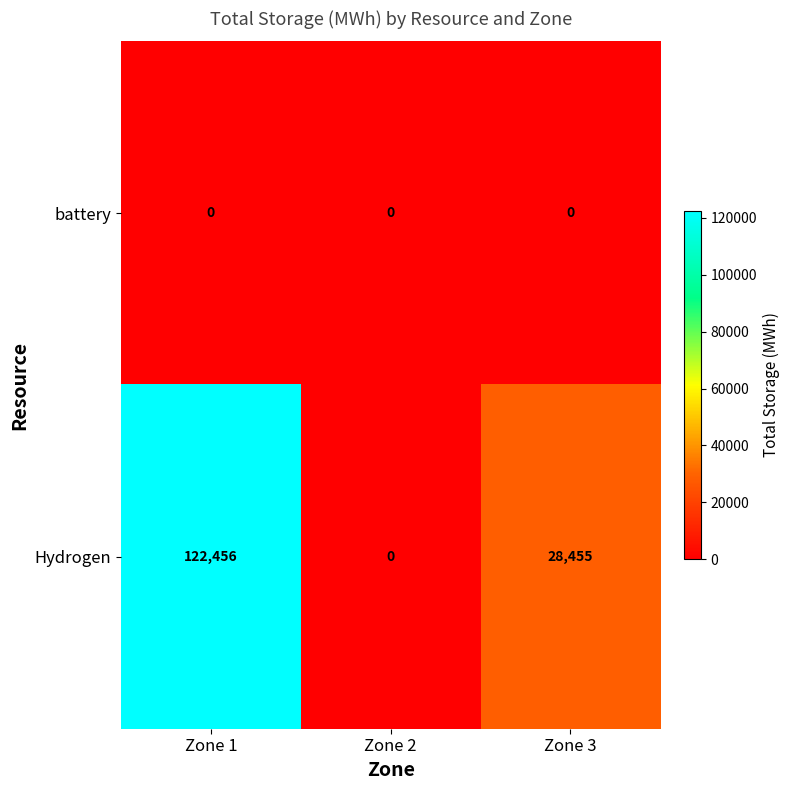

Which series has the largest range (max minus min)?

Hydrogen